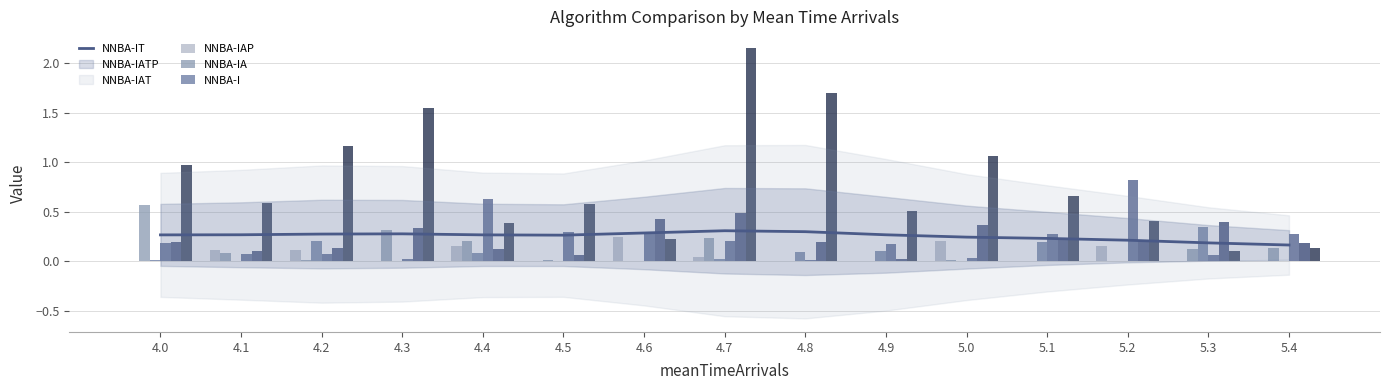

What is the label of the 3rd bar from the right?

5.2